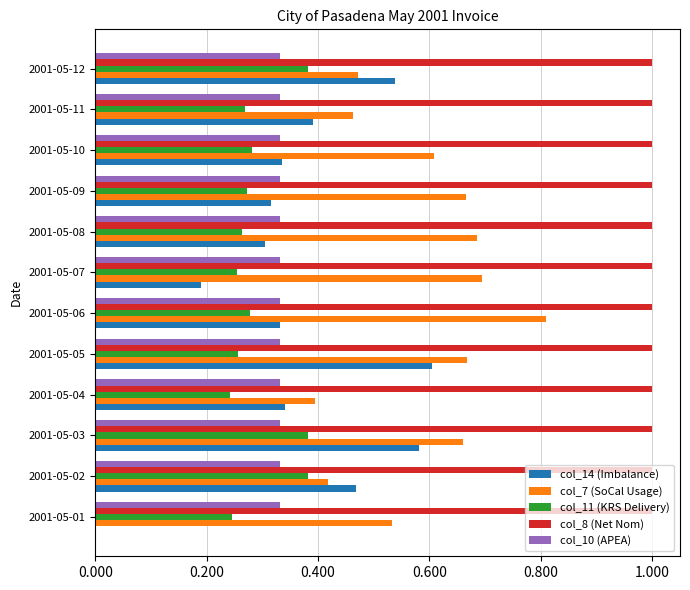

At which label does col_7 (SoCal Usage) reach its peak?

2001-05-06